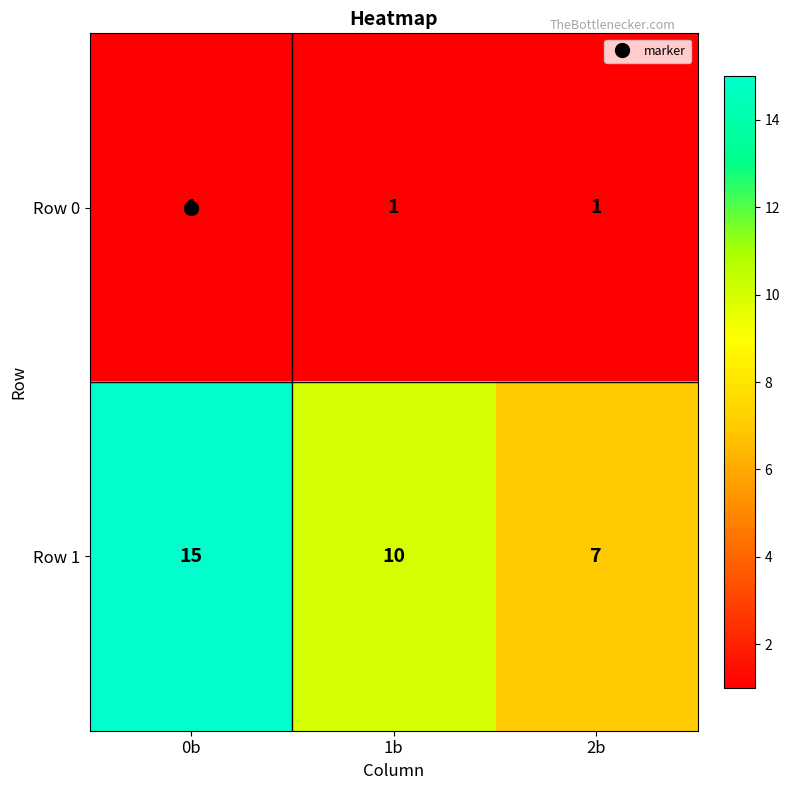

At which category is the sum across all series the highest?

0b